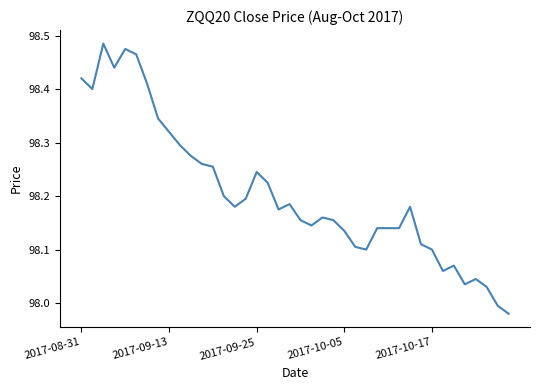

What is the difference between the maximum and minimum values?

0.5